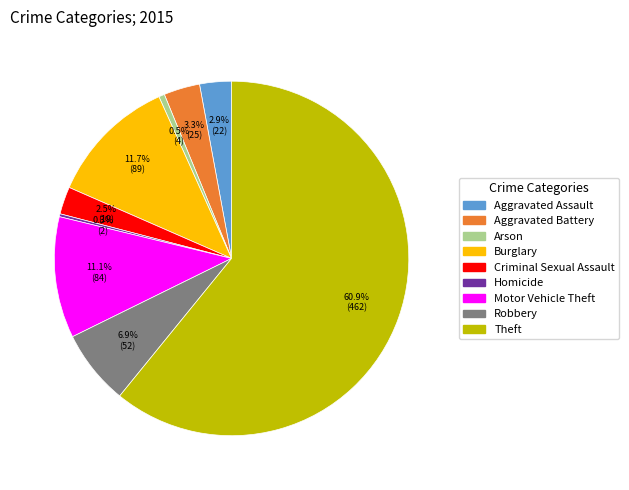

Which has a higher value, Arson or Aggravated Assault?

Aggravated Assault